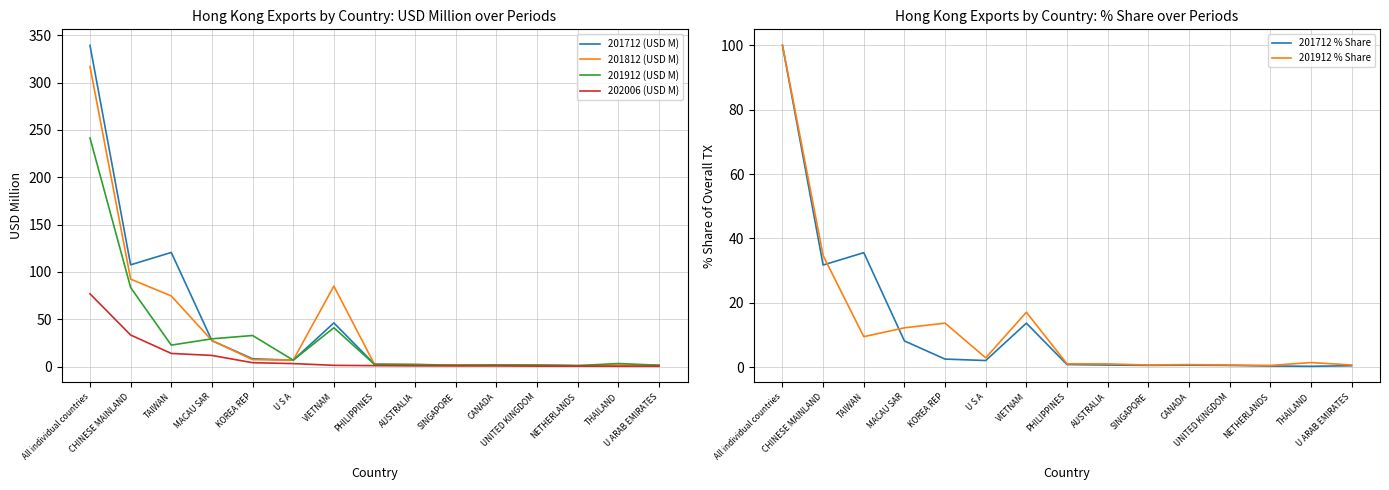

Which series ends up on top after the final intersection of 201712 % Share and 201912 % Share?

201912 % Share